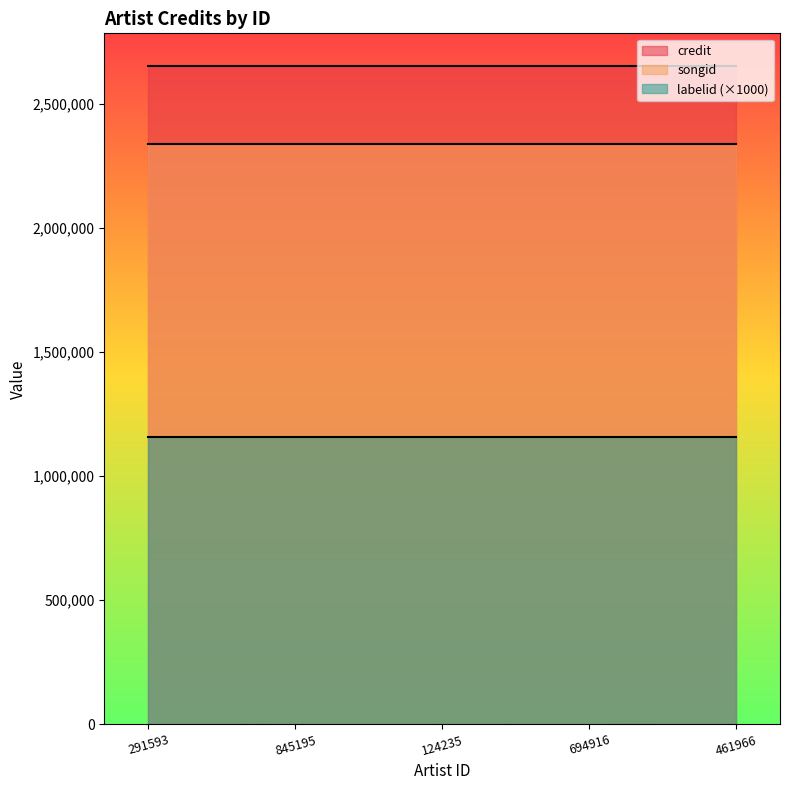

What is the spread (max minus min) of values at 461966?

1495678